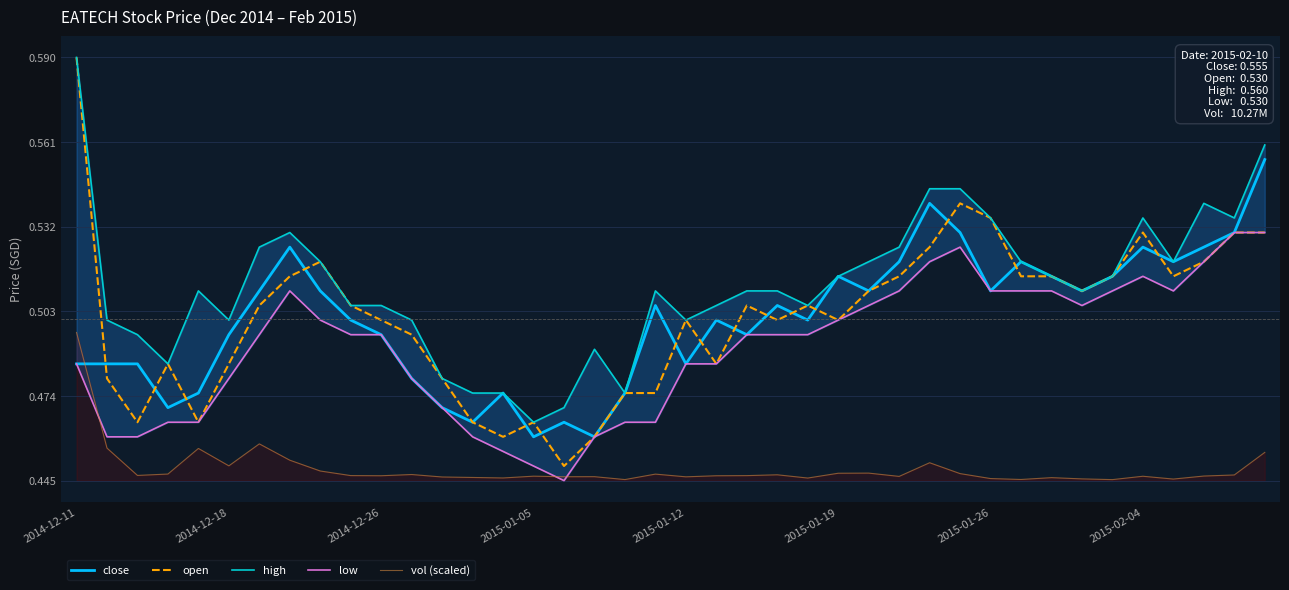

What is the lowest value of the close series?

0.5